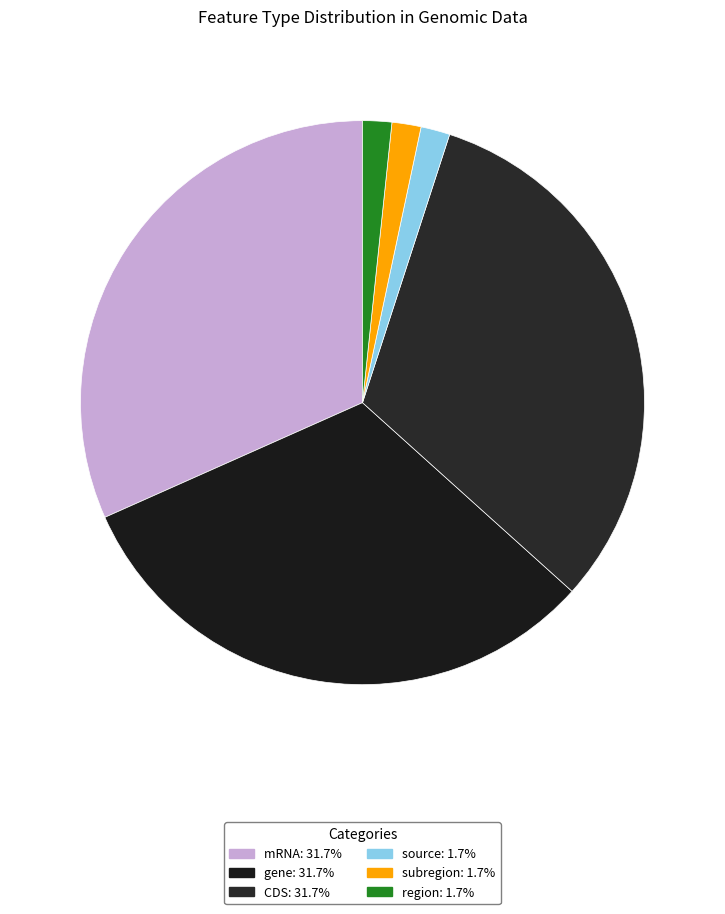

Is there any slice that represents more than half of the pie?

No